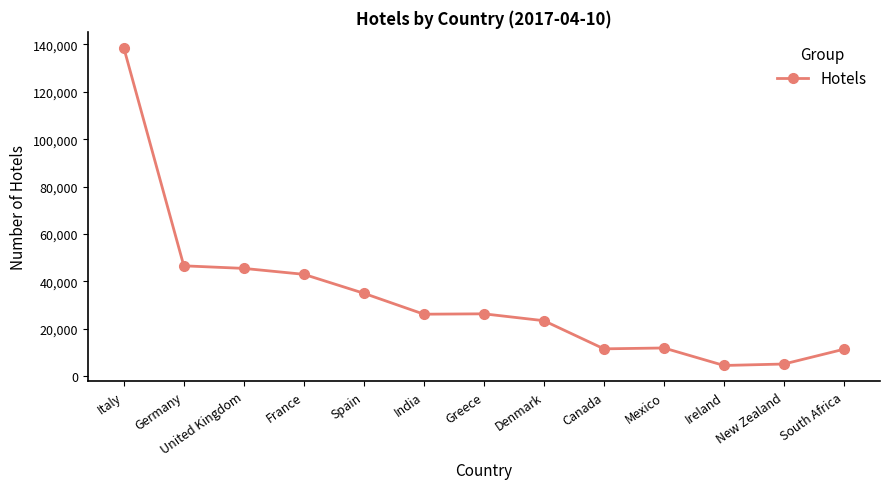

The value at Germany is 46587. True or false?

True